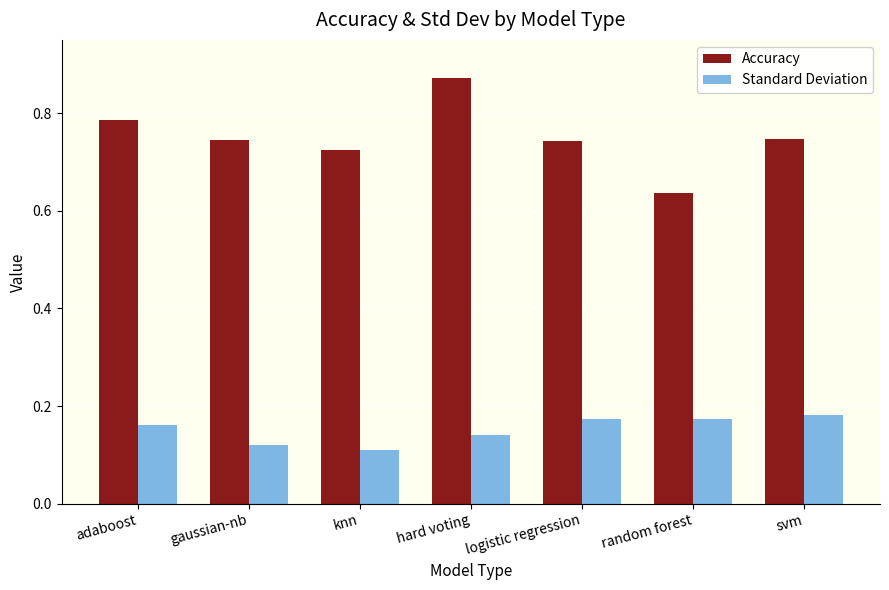

How many distinct data groups are displayed?

2